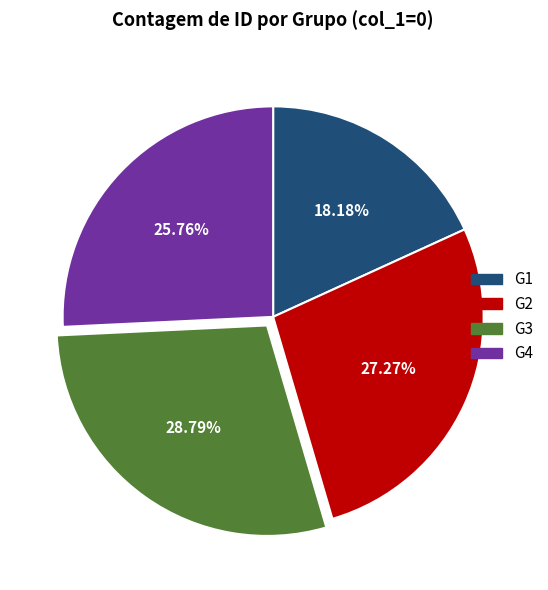

To the nearest percent, what portion does G4 represent?

26%